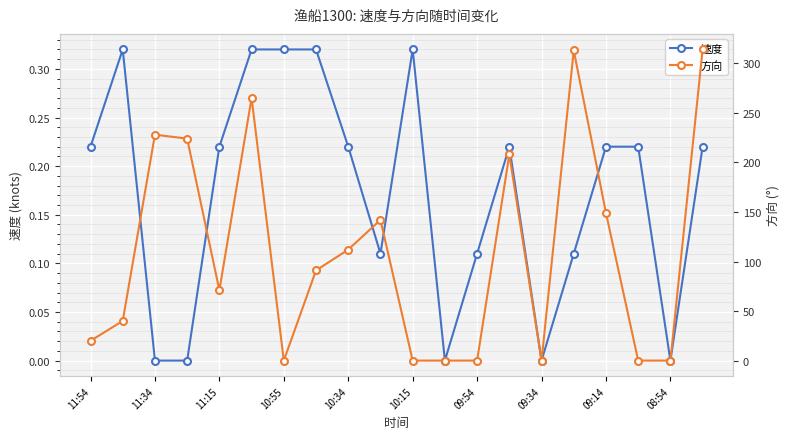

True or false: 速度 has more than 1 points higher than both neighbors.

True